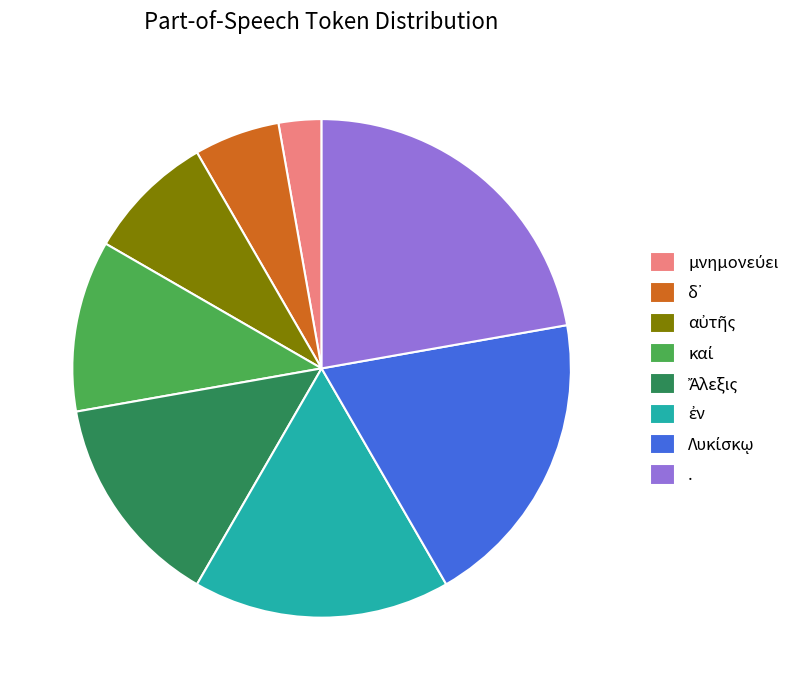

Is there a majority slice in this chart?

No